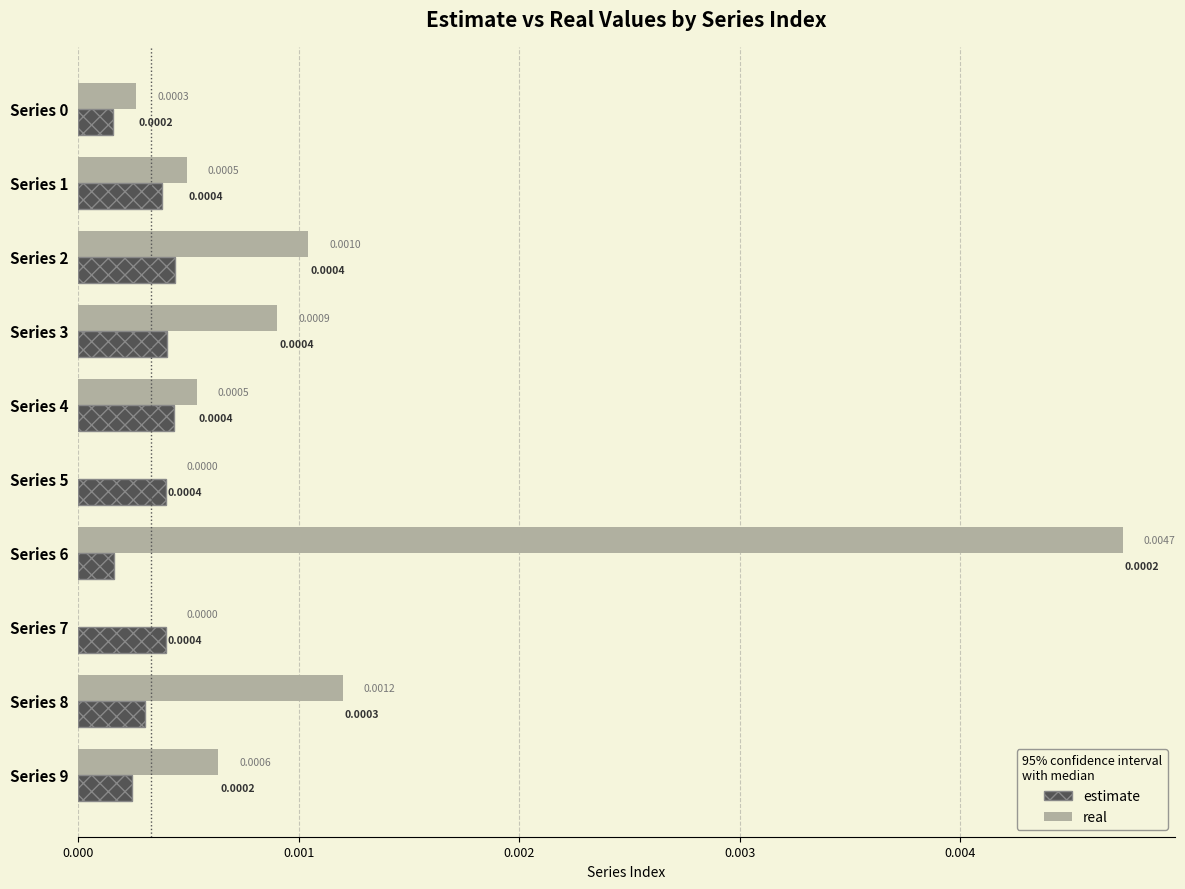

Between Series 2 and Series 7, which series saw the biggest shift?

real